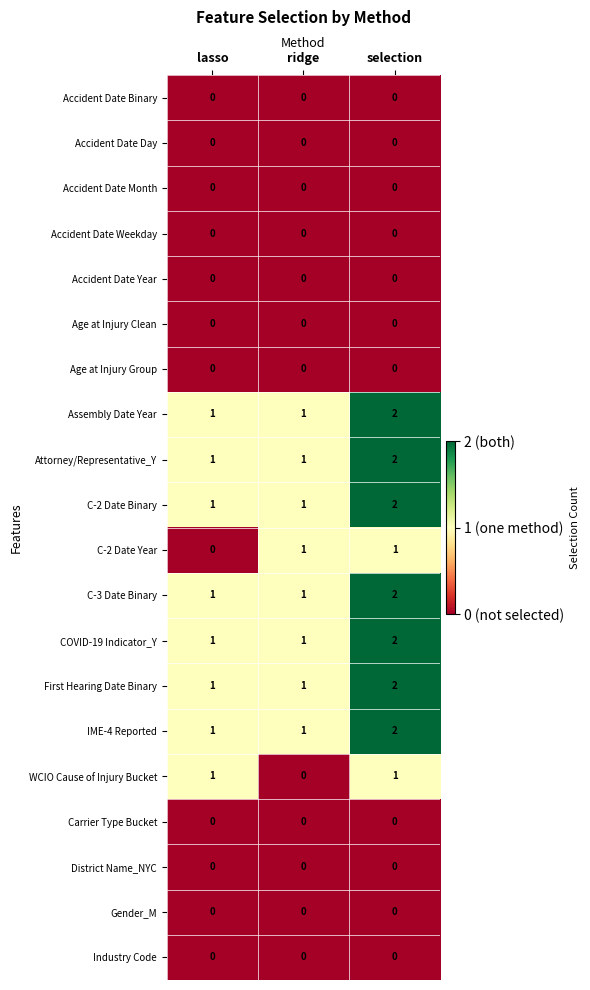

True or false: First Hearing Date Binary has a value of 2 at selection.

True